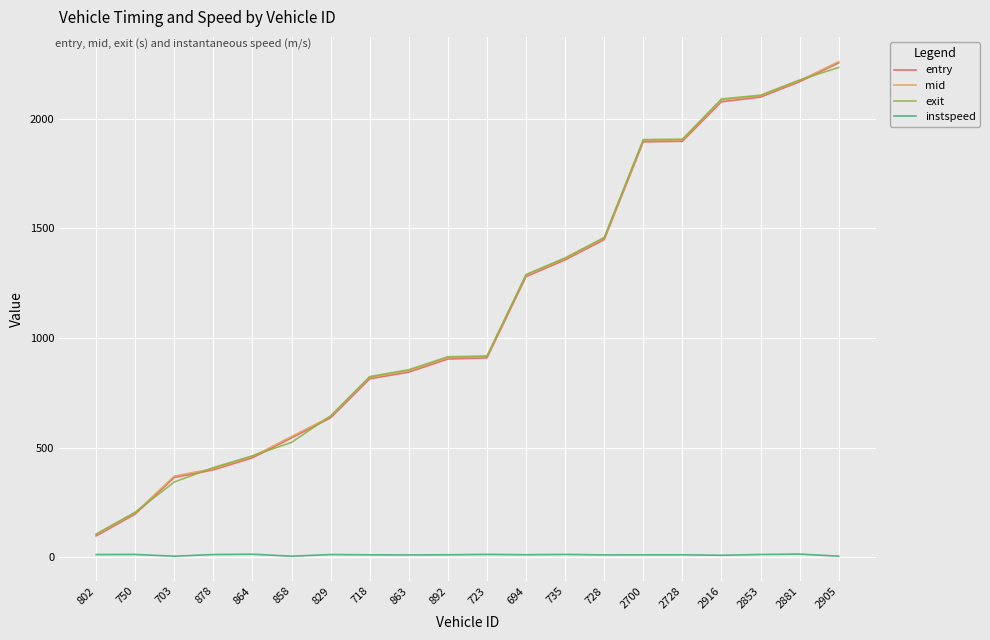

What is the highest value of the instspeed series?

14.6